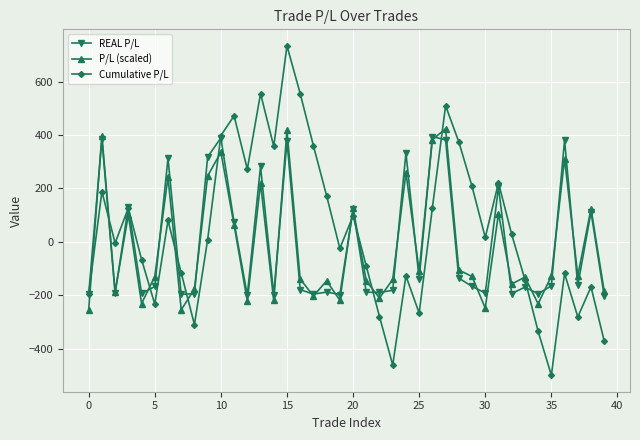

Rank the series by their maximum value, from highest to lowest.

Cumulative P/L, P/L (scaled), REAL P/L